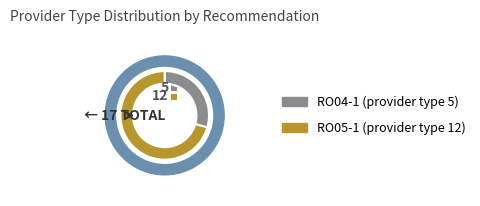

The RO04-1 slice represents 42% of the pie. True or false?

False